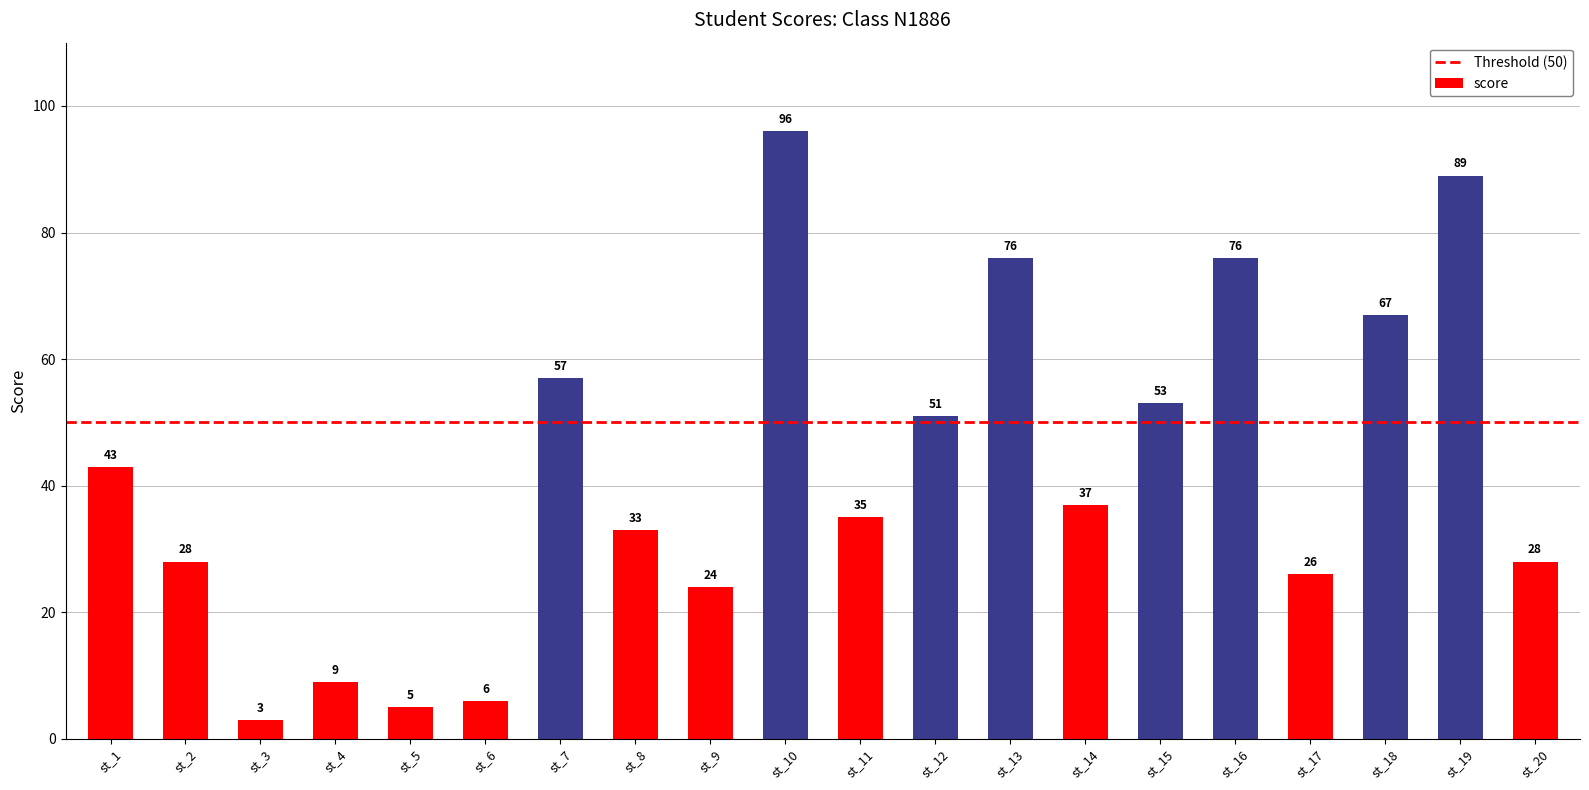

What is the difference between the maximum and minimum values?

93